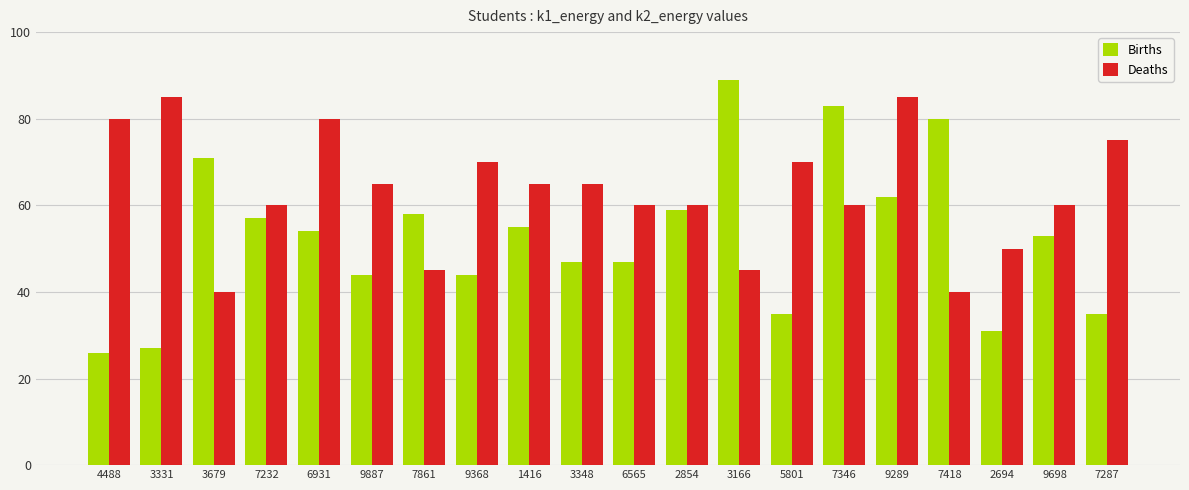

What is the approximate value of Deaths at 7287, to the nearest 10?

80